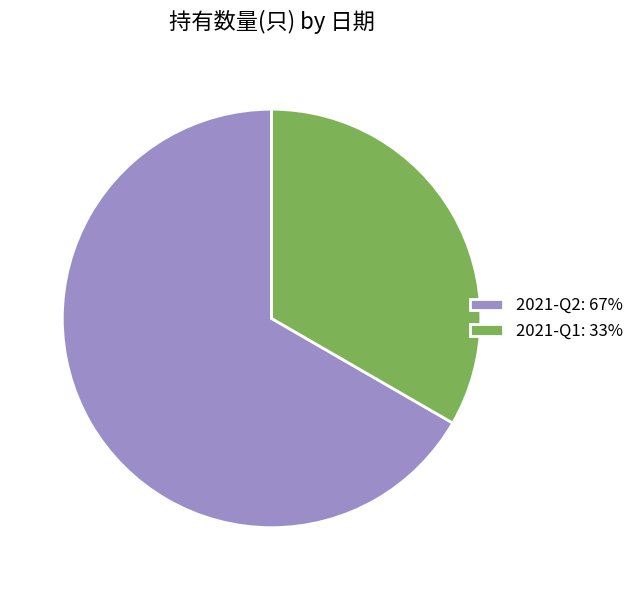

Do 2021-Q2: 67% and 2021-Q1: 33% together represent more than half of the pie?

Yes